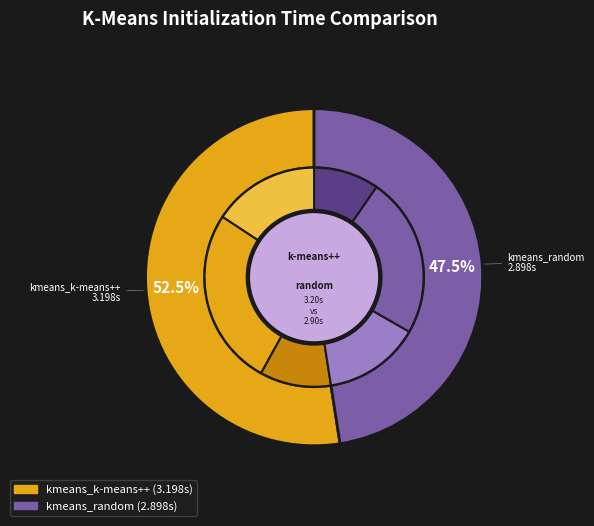

What is the largest slice in the pie chart?

kmeans_k-means++